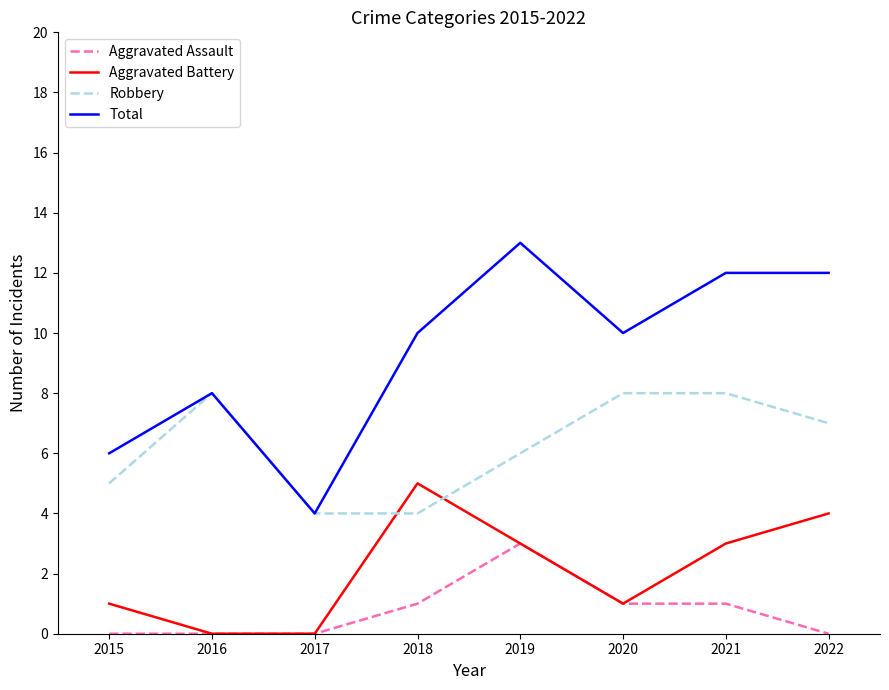

What is the total value across all series at 2016?

16